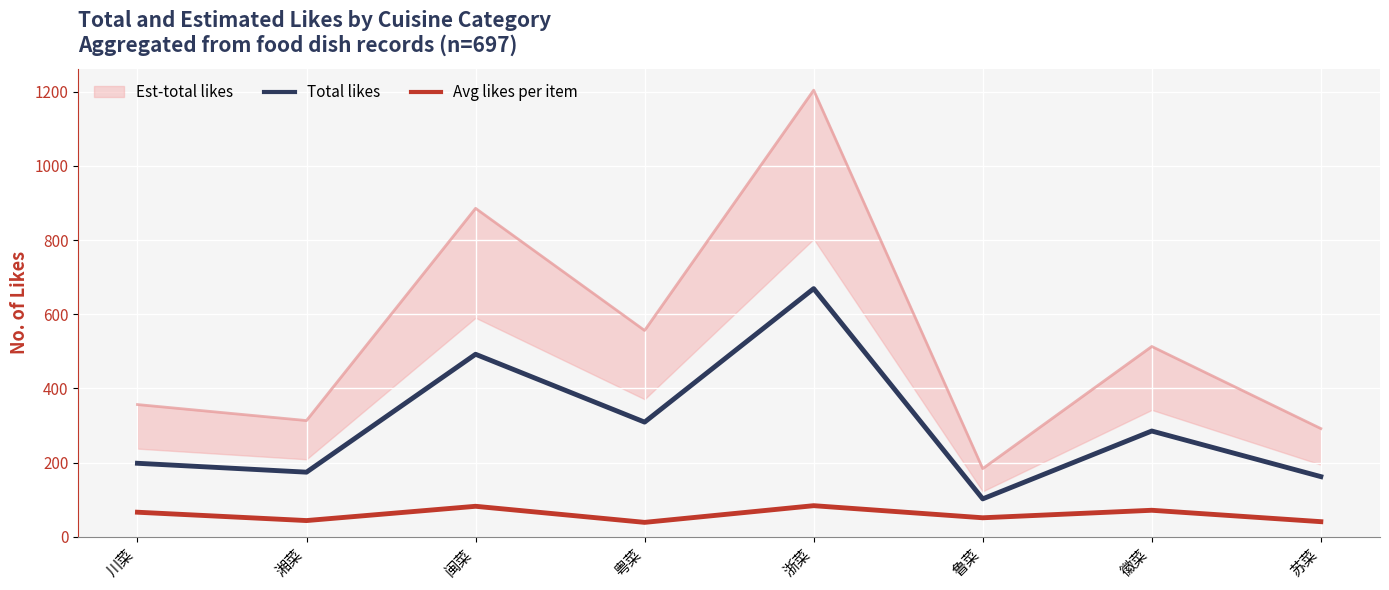

Rank the categories by Avg likes per item value from highest to lowest.

浙菜, 闽菜, 徽菜, 川菜, 鲁菜, 湘菜, 苏菜, 粤菜